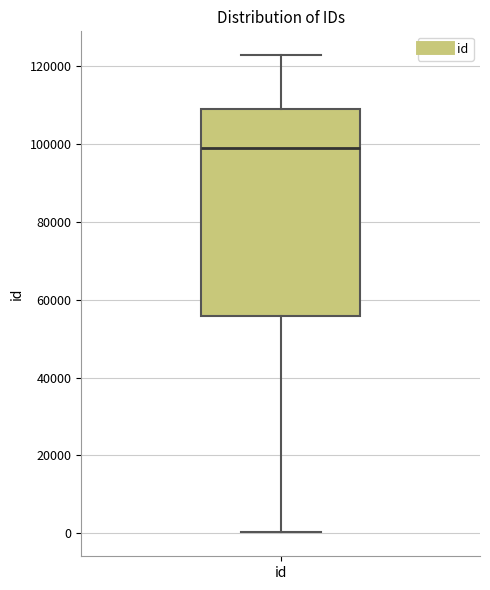

Where is the upper edge of the box for id on the y-axis? The values are not printed on the chart, so give them approximately, as read against the axis.

110000